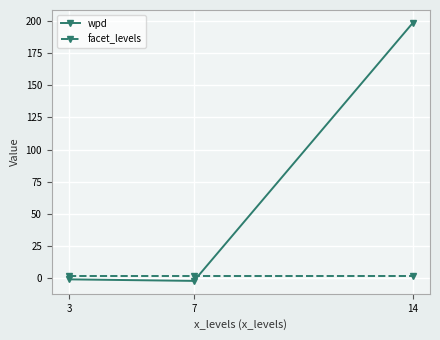

Which series has the widest spread of values?

wpd